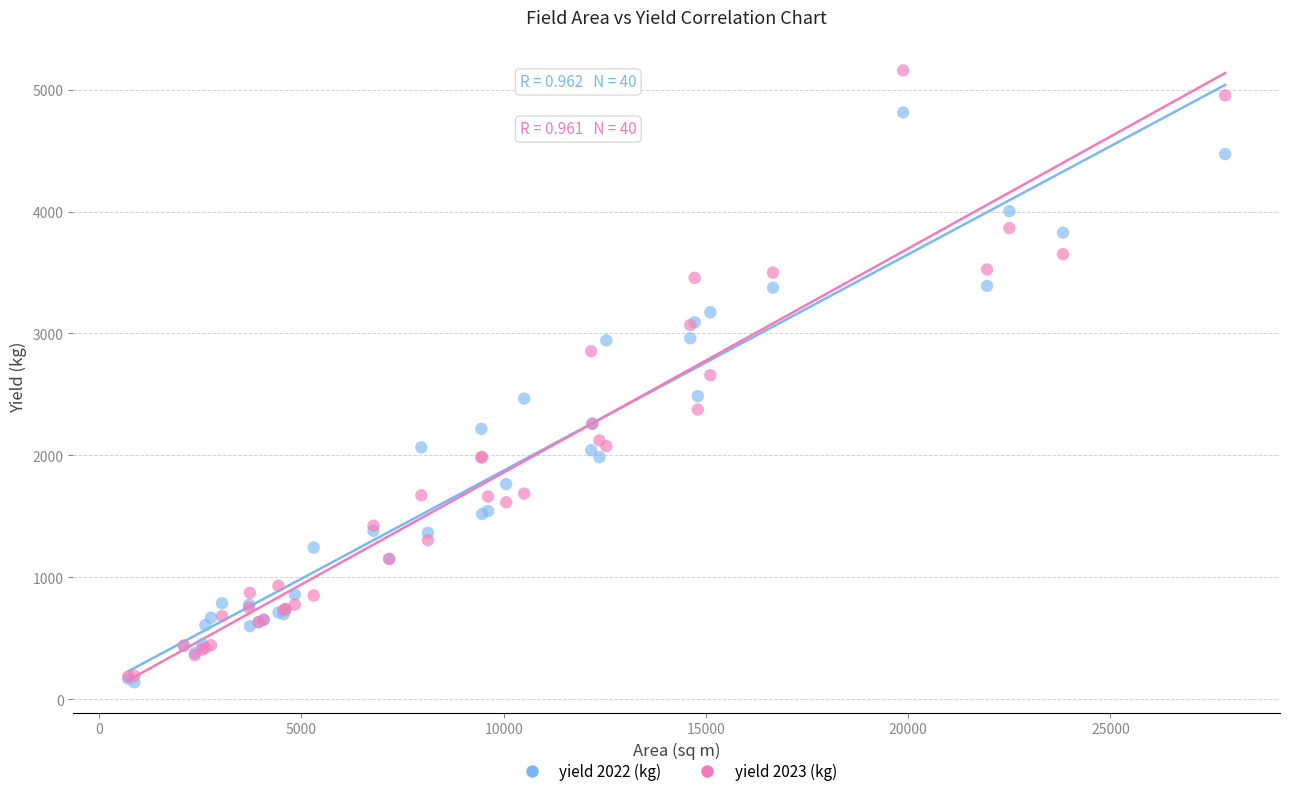

What are all the series names shown in the legend?

yield 2022 (kg), yield 2023 (kg)